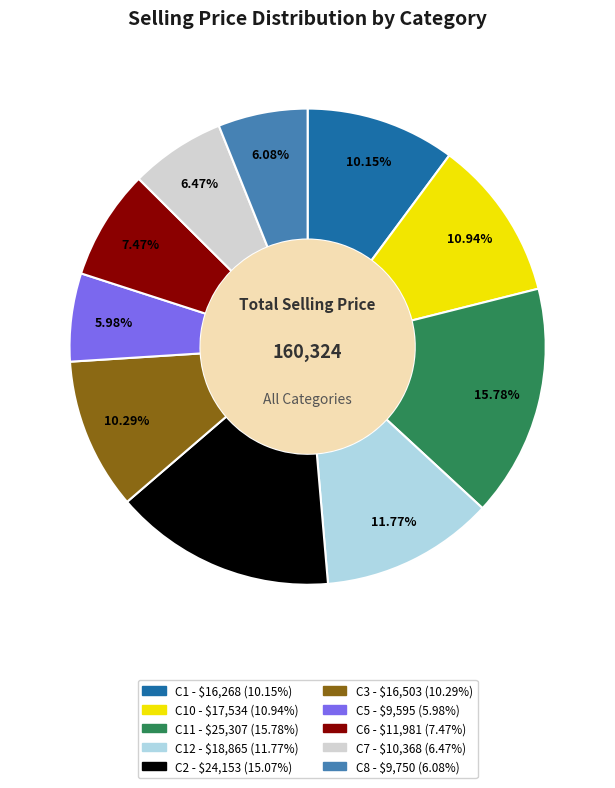

Is there a majority slice in this chart?

No